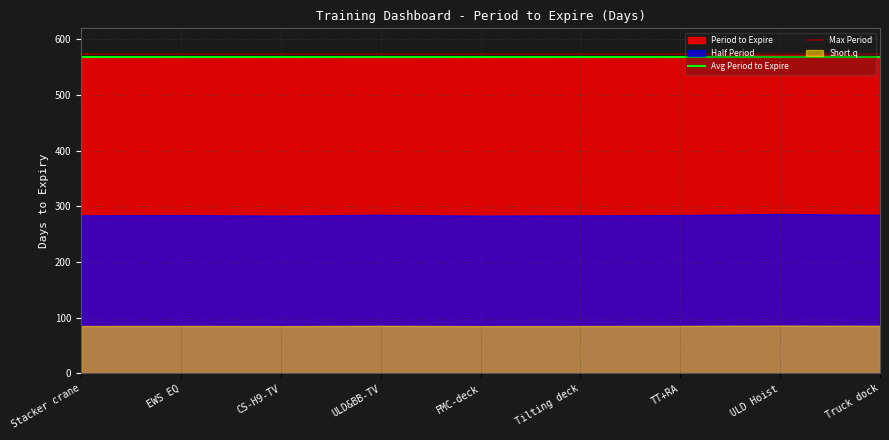

List the series in order of their overall mean, highest first.

Period to Expire, Half Period, Short.q